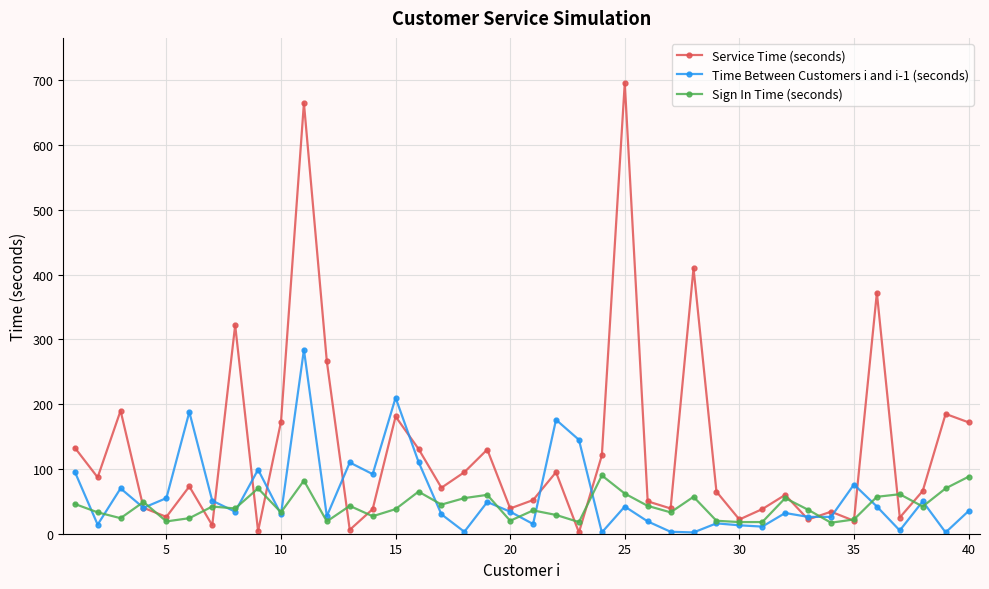

True or false: Time Between Customers i and i-1 (seconds) has more than 0 points higher than both neighbors.

True